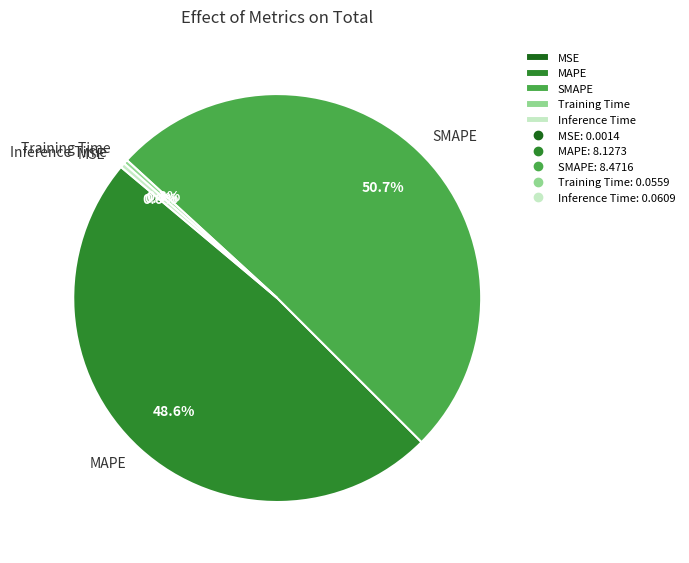

To the nearest percent, what is the difference between the Inference Time and SMAPE slice percentages?

50%